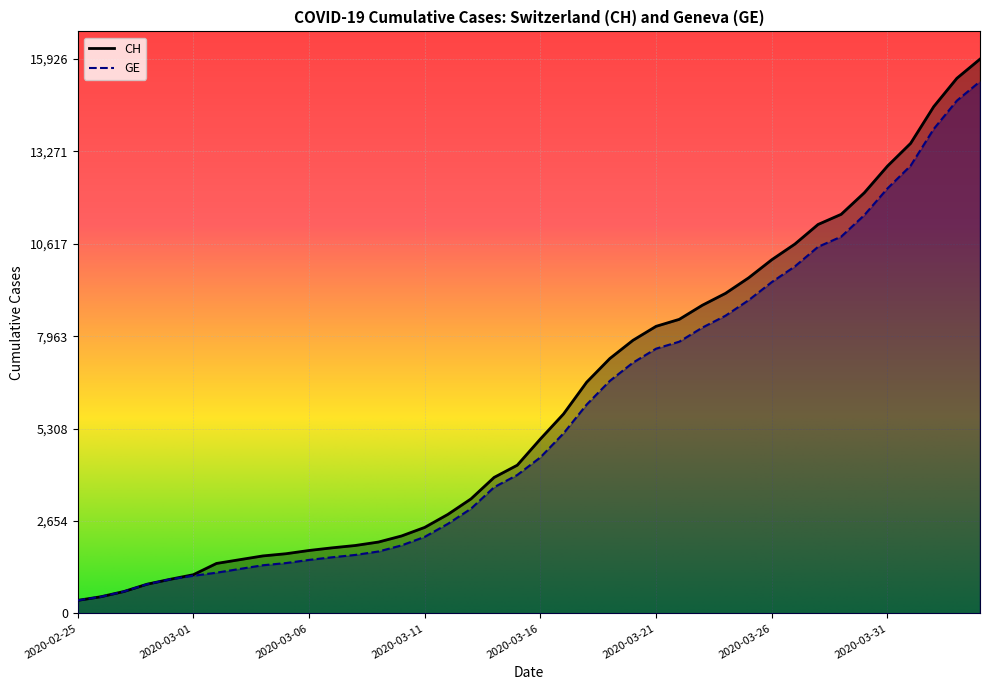

How many series are shown in this chart?

2